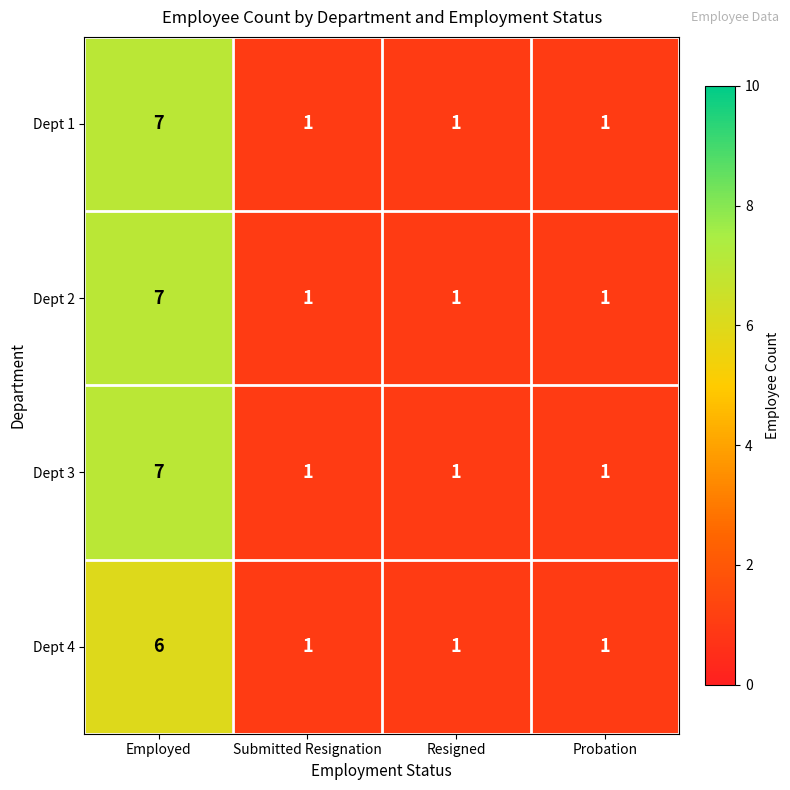

The value of Dept 4 at Submitted Resignation is 2. True or false?

False